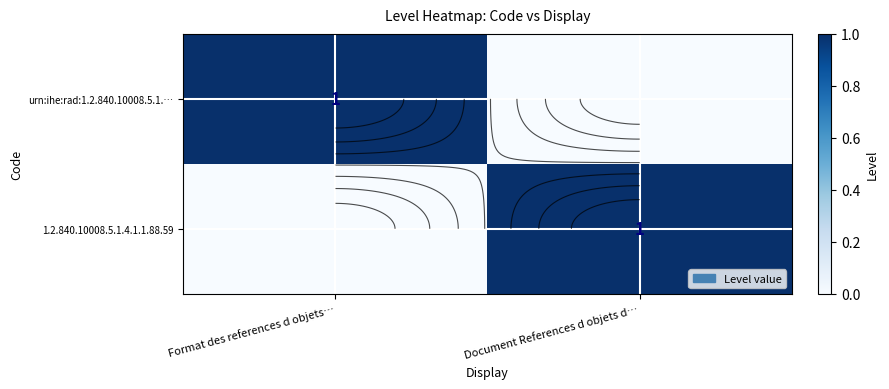

How many data points in urn:ihe:rad:1.2.840.10008.5.1.… are less than 1?

1